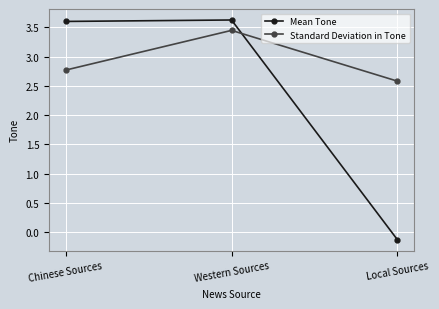

What is the highest value of the Mean Tone series?

3.6